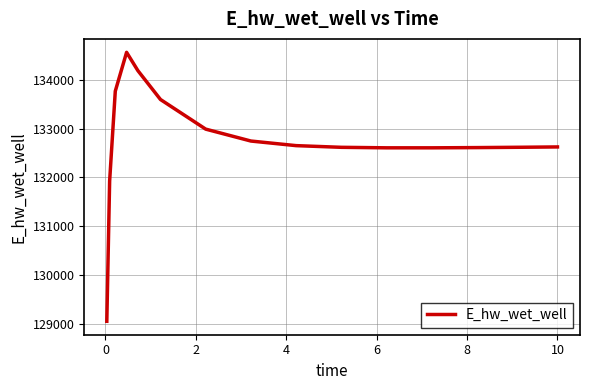

What is the minimum value shown in the chart?

129047.1